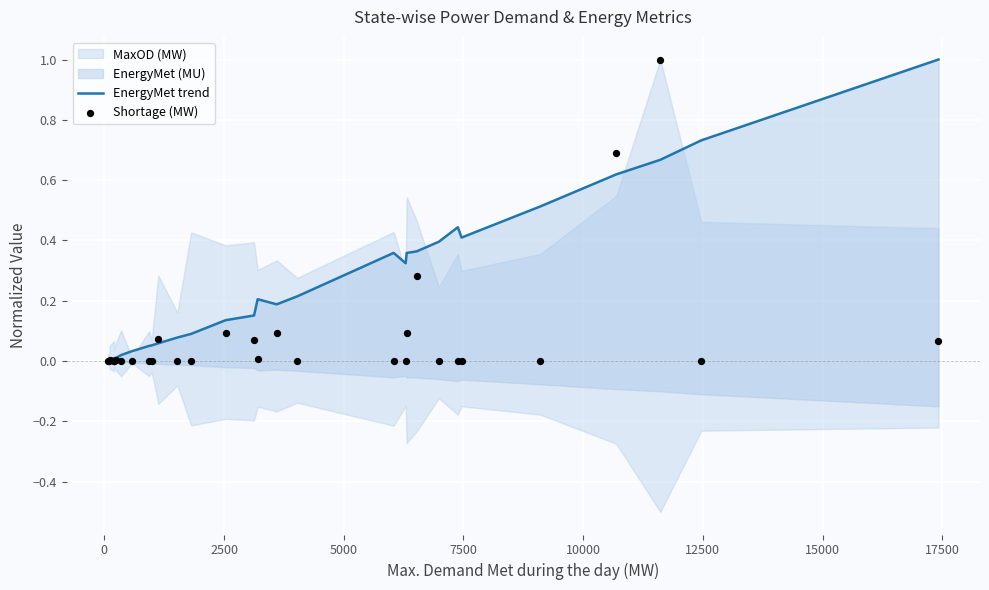

At how many categories does at least one series exceed 0?

30